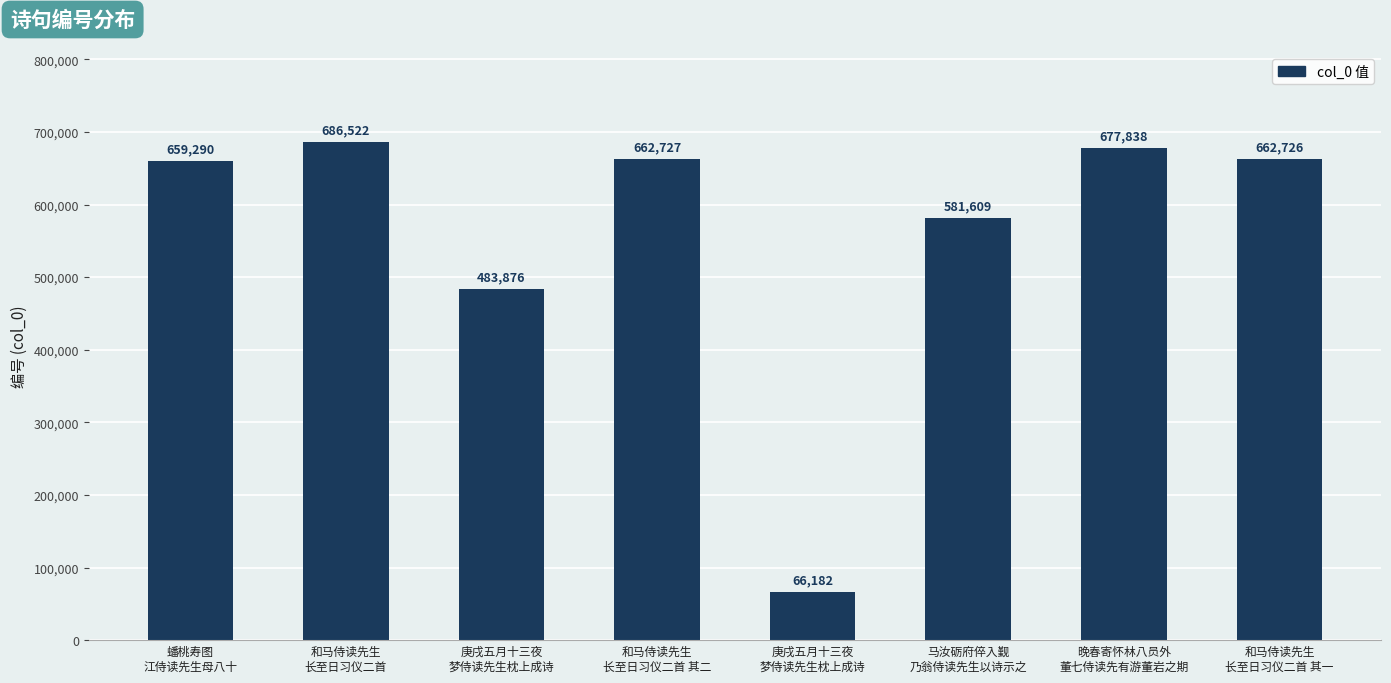

What is the label of the 4th bar from the left?

和马侍读先生
长至日习仪二首 其二